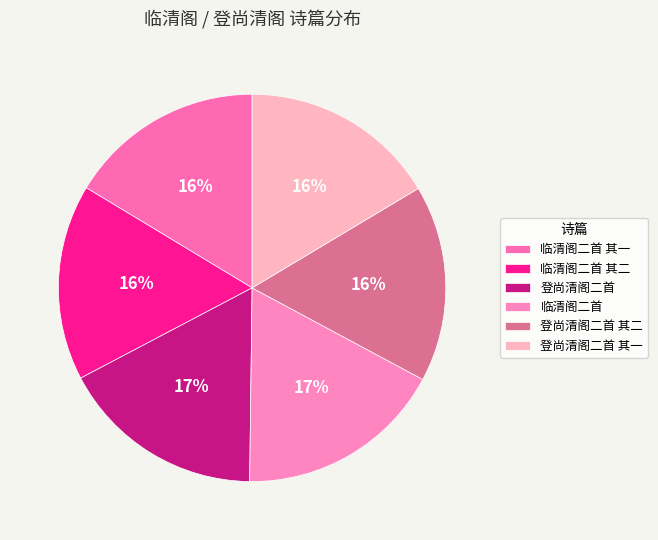

Rank the categories by value from lowest to highest.

临清阁二首 其一, 临清阁二首 其二, 登尚清阁二首 其一, 登尚清阁二首 其二, 登尚清阁二首, 临清阁二首